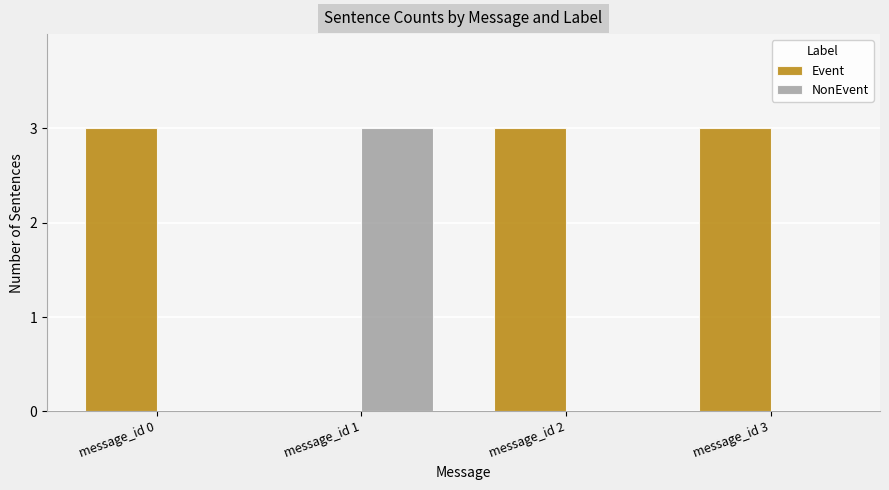

Which series has the largest total across all categories?

Event